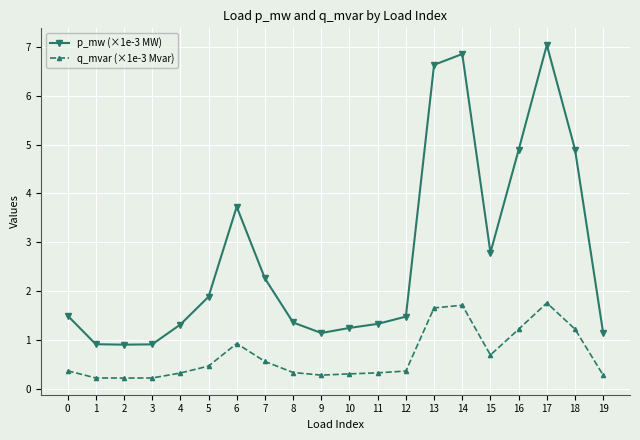

True or false: p_mw (×1e-3 MW) has a value of 1.5 at 3.

False